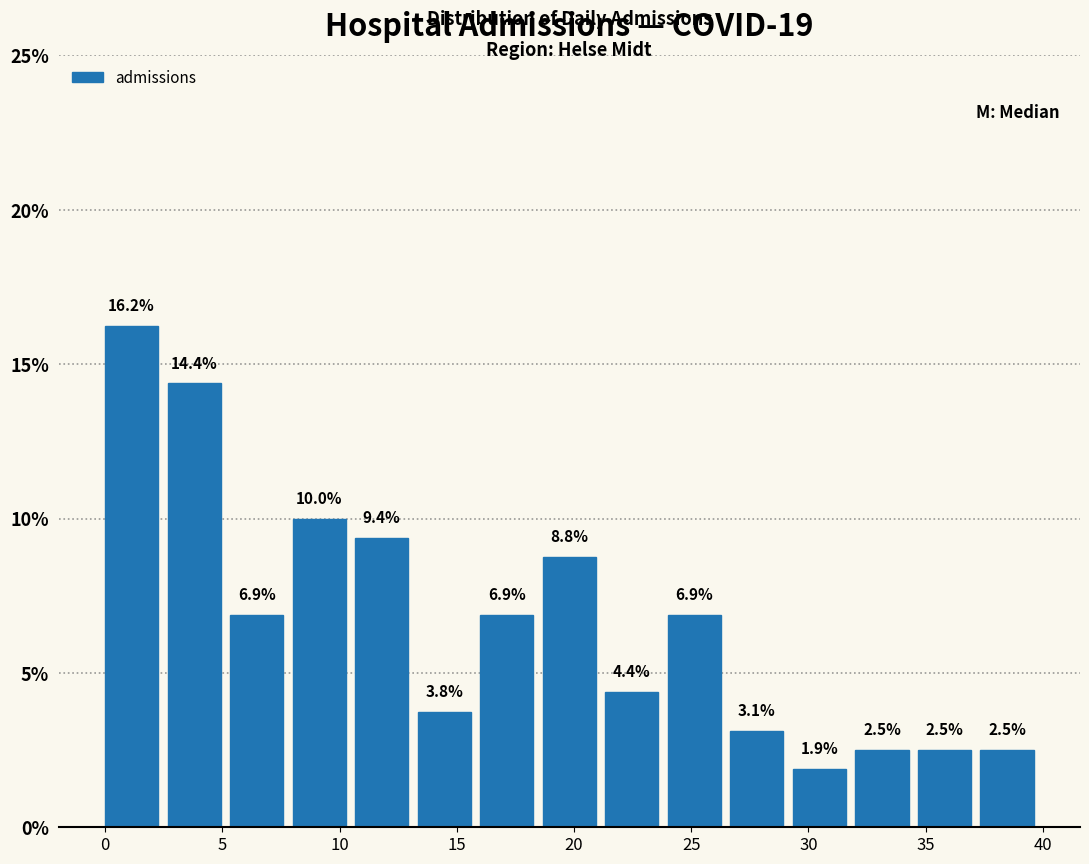

Reading left to right, list every bar in this chart as the range it spans on the x-axis followed by its height. The bar edges are not printed on the chart, so give them approximately, as read against the axis.

0.0 to 2.5: 16.2
2.5 to 5.5: 14.4
5.5 to 8.0: 6.9
8.0 to 10.5: 10.0
10.5 to 13.5: 9.4
13.5 to 16.0: 3.8
16.0 to 18.5: 6.9
18.5 to 21.5: 8.8
21.5 to 24.0: 4.4
24.0 to 26.5: 6.9
26.5 to 29.5: 3.1
29.5 to 32.0: 1.9
32.0 to 34.5: 2.5
34.5 to 37.5: 2.5
37.5 to 40.0: 2.5